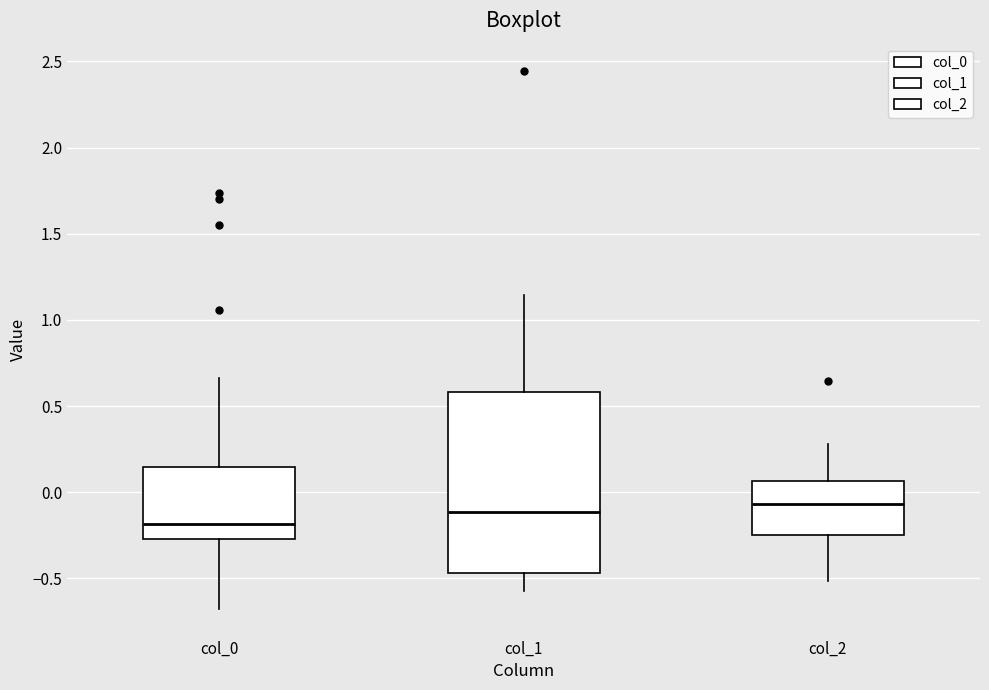

Reading left to right, read every box against the y-axis: the position of its median line, the range the box covers, and the ends of its whiskers. The values are not printed on the chart, so give them approximately, as read against the axis.

col_0: median -0.20, box -0.25 to 0.15, whiskers -0.70 to 0.65
col_1: median -0.10, box -0.45 to 0.60, whiskers -0.60 to 1.15
col_2: median -0.05, box -0.25 to 0.05, whiskers -0.50 to 0.30